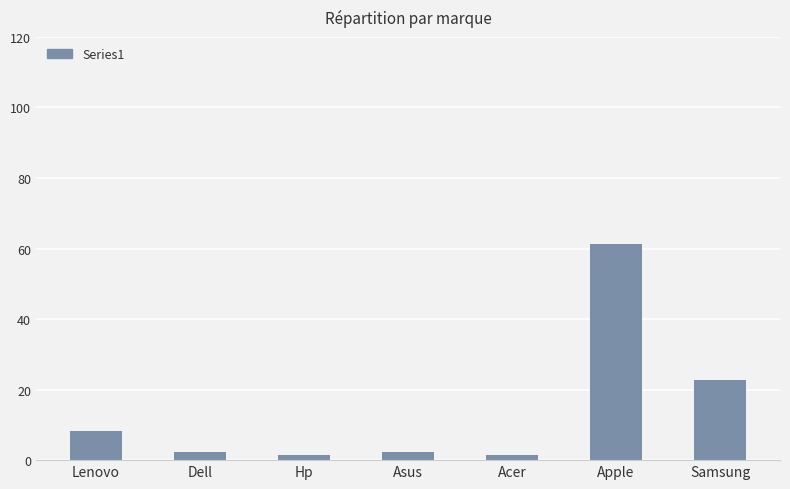

How many distinct data groups are displayed?

1